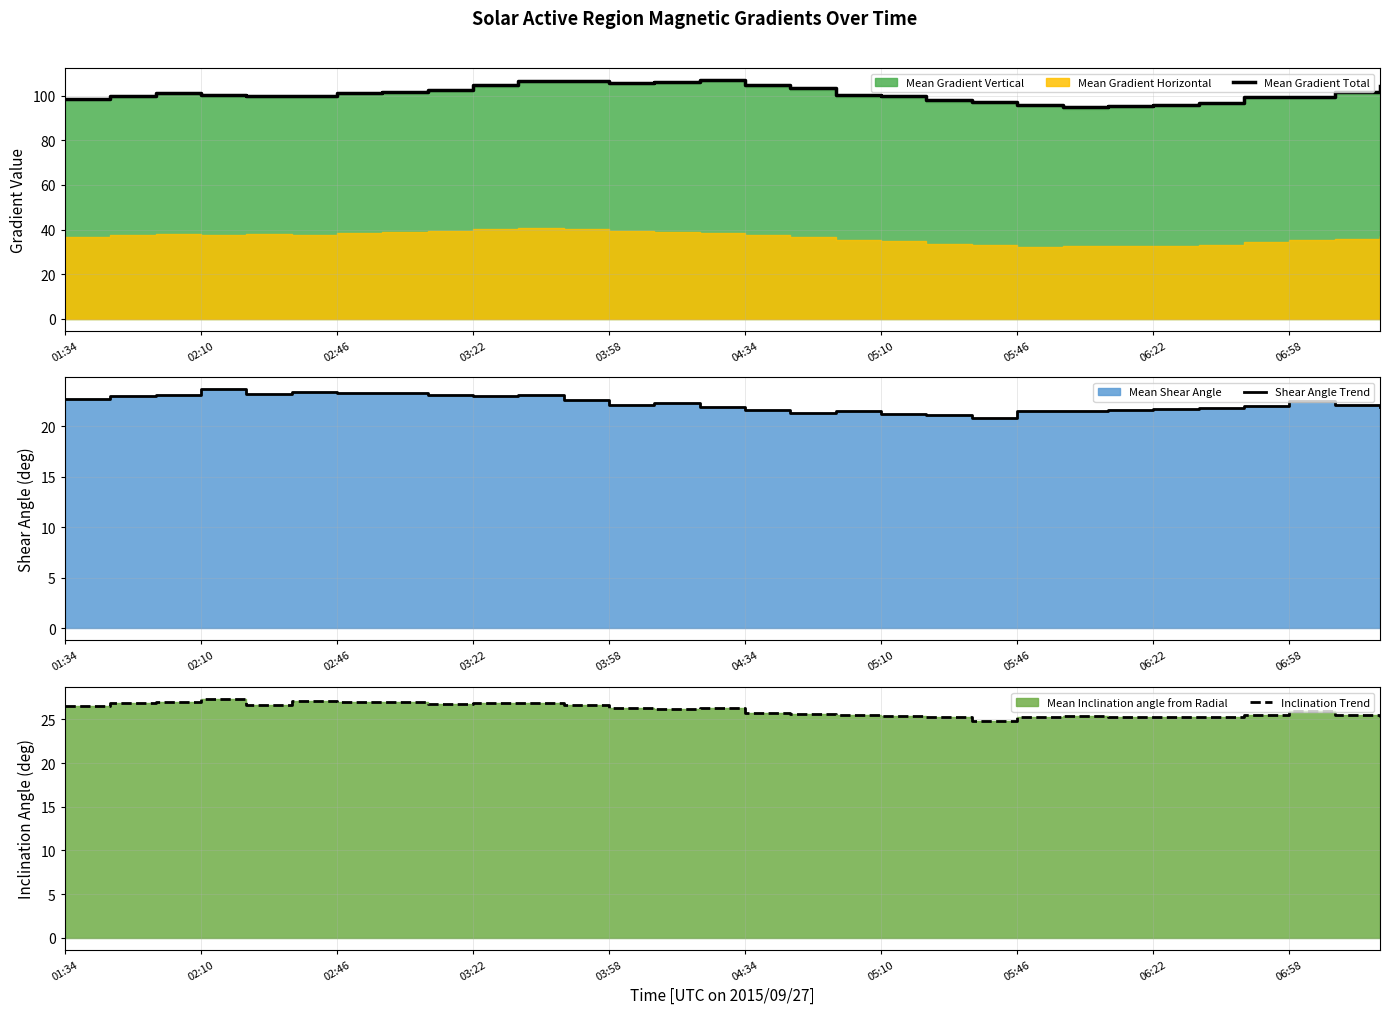

The value of Mean Gradient Total at 01:34 is 98.5. True or false?

True